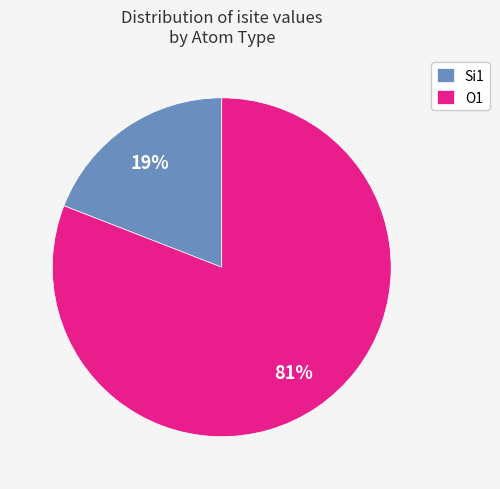

Which category has the biggest portion of the pie?

O1